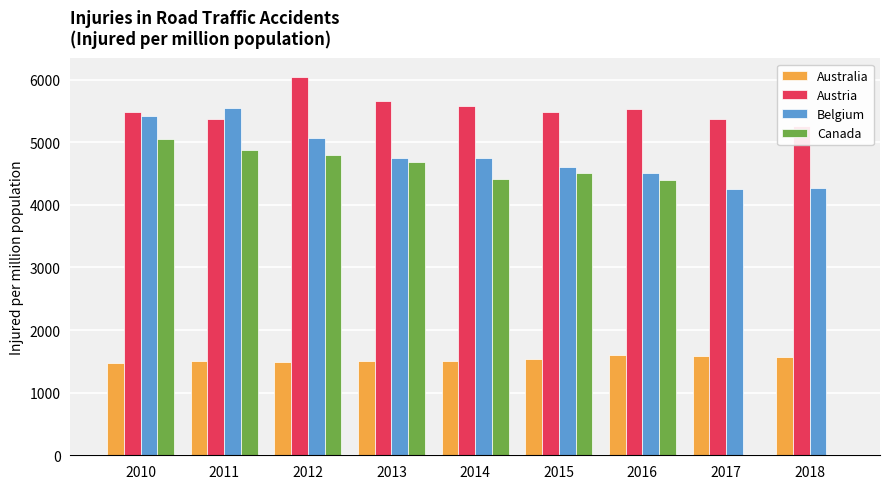

At which label does Austria reach its peak?

2012